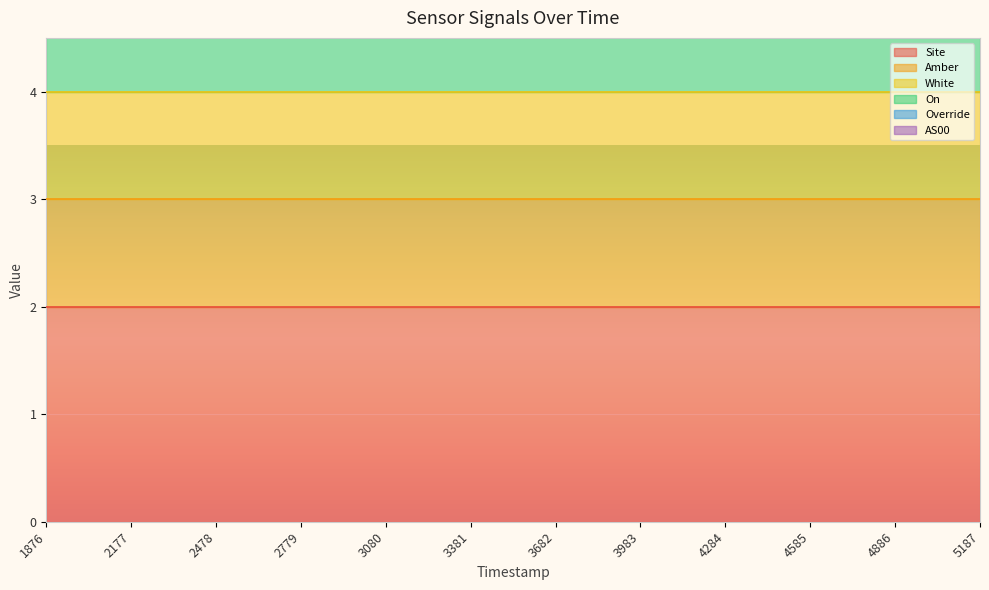

What is the sum of all Amber values?

12